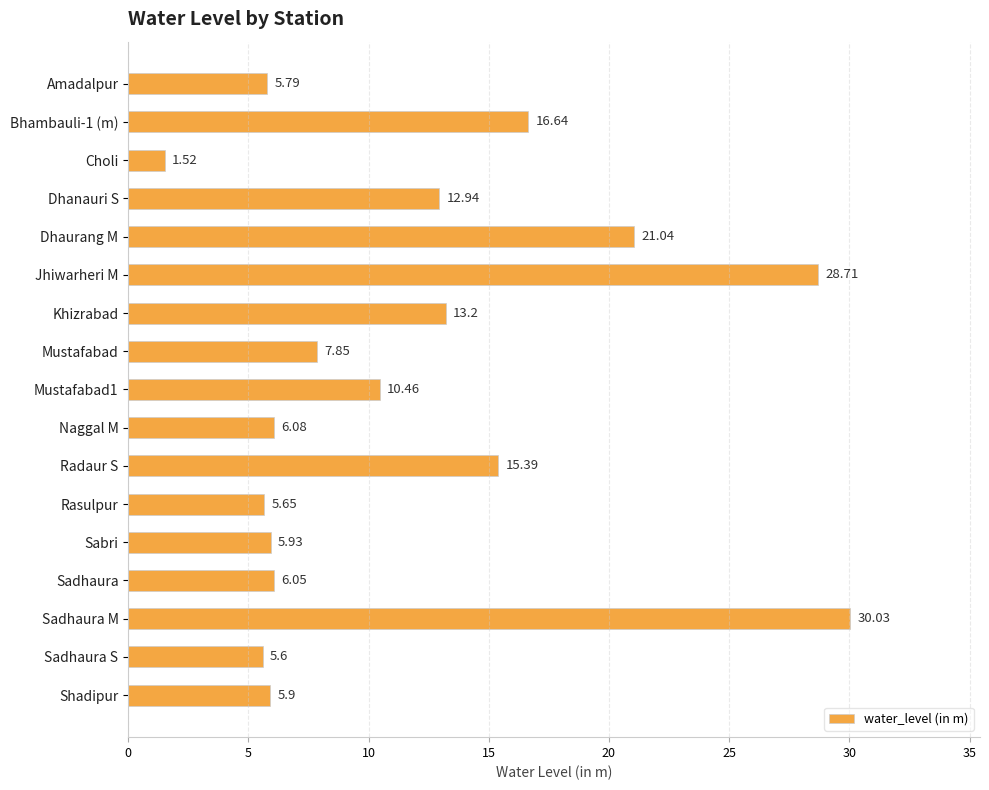

Which category has the lowest value across all series?

Choli